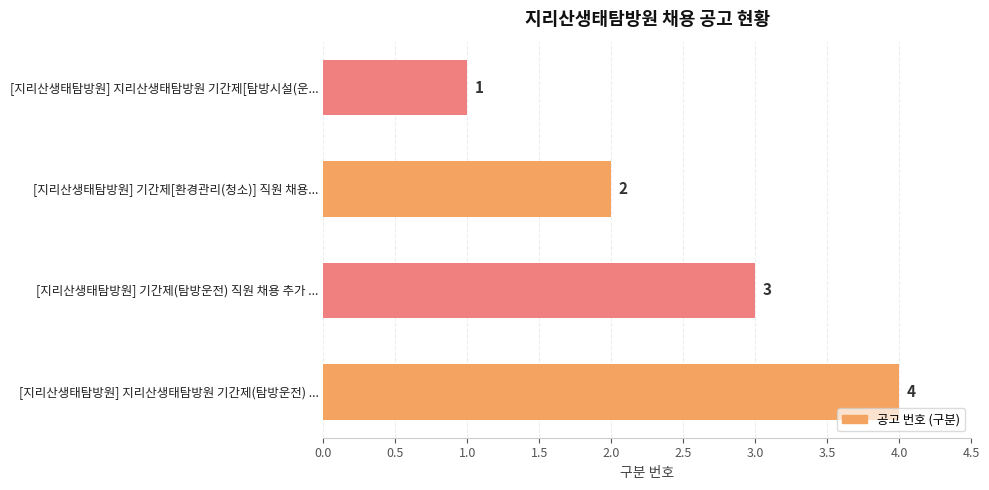

Reading top to bottom, list all the values displayed in this chart.

1	2	3	4